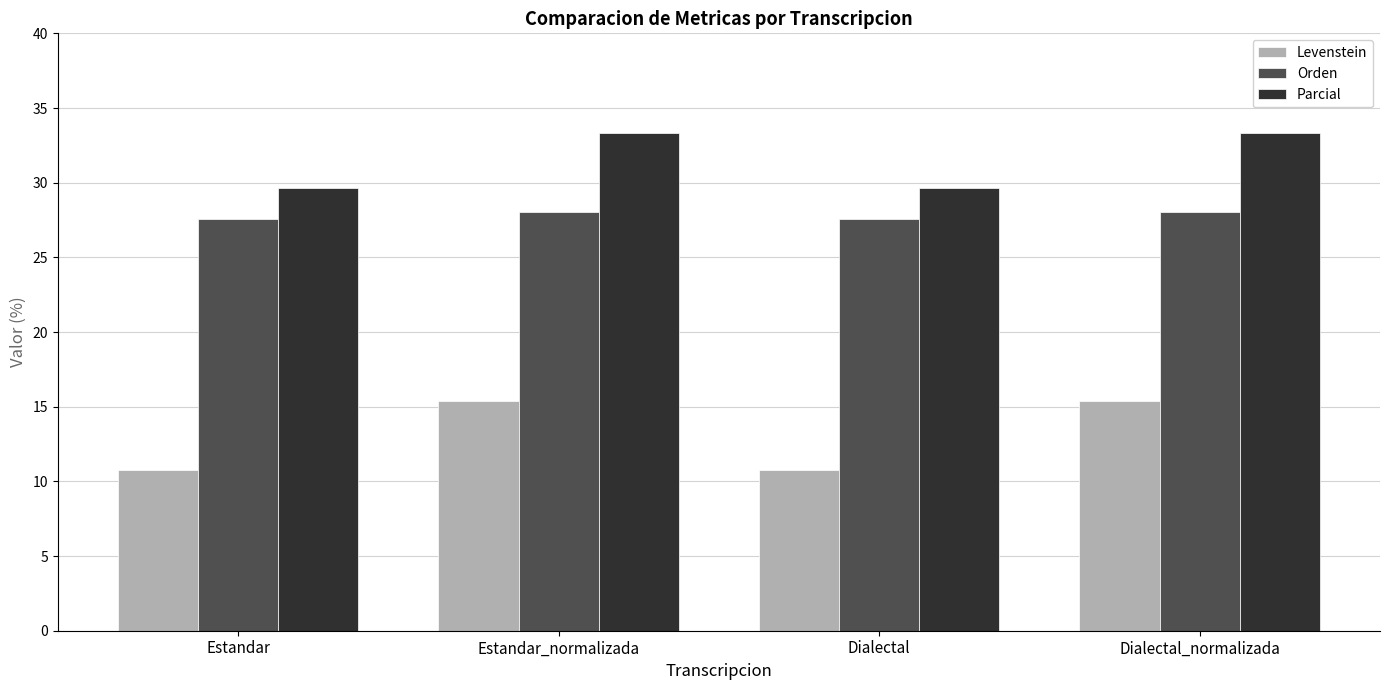

List the series in order of their overall mean, lowest first.

Levenstein, Orden, Parcial